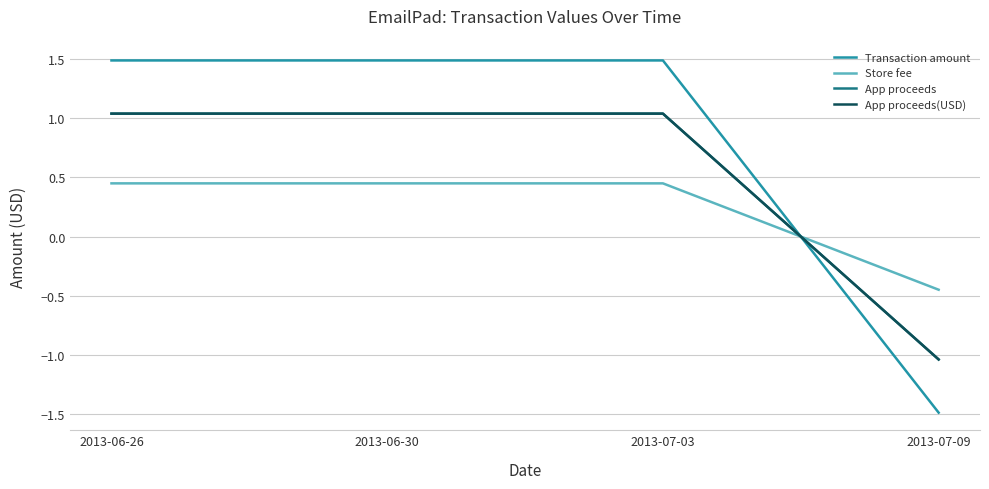

What is the difference between the second highest and minimum values in the Transaction amount series?

3.0